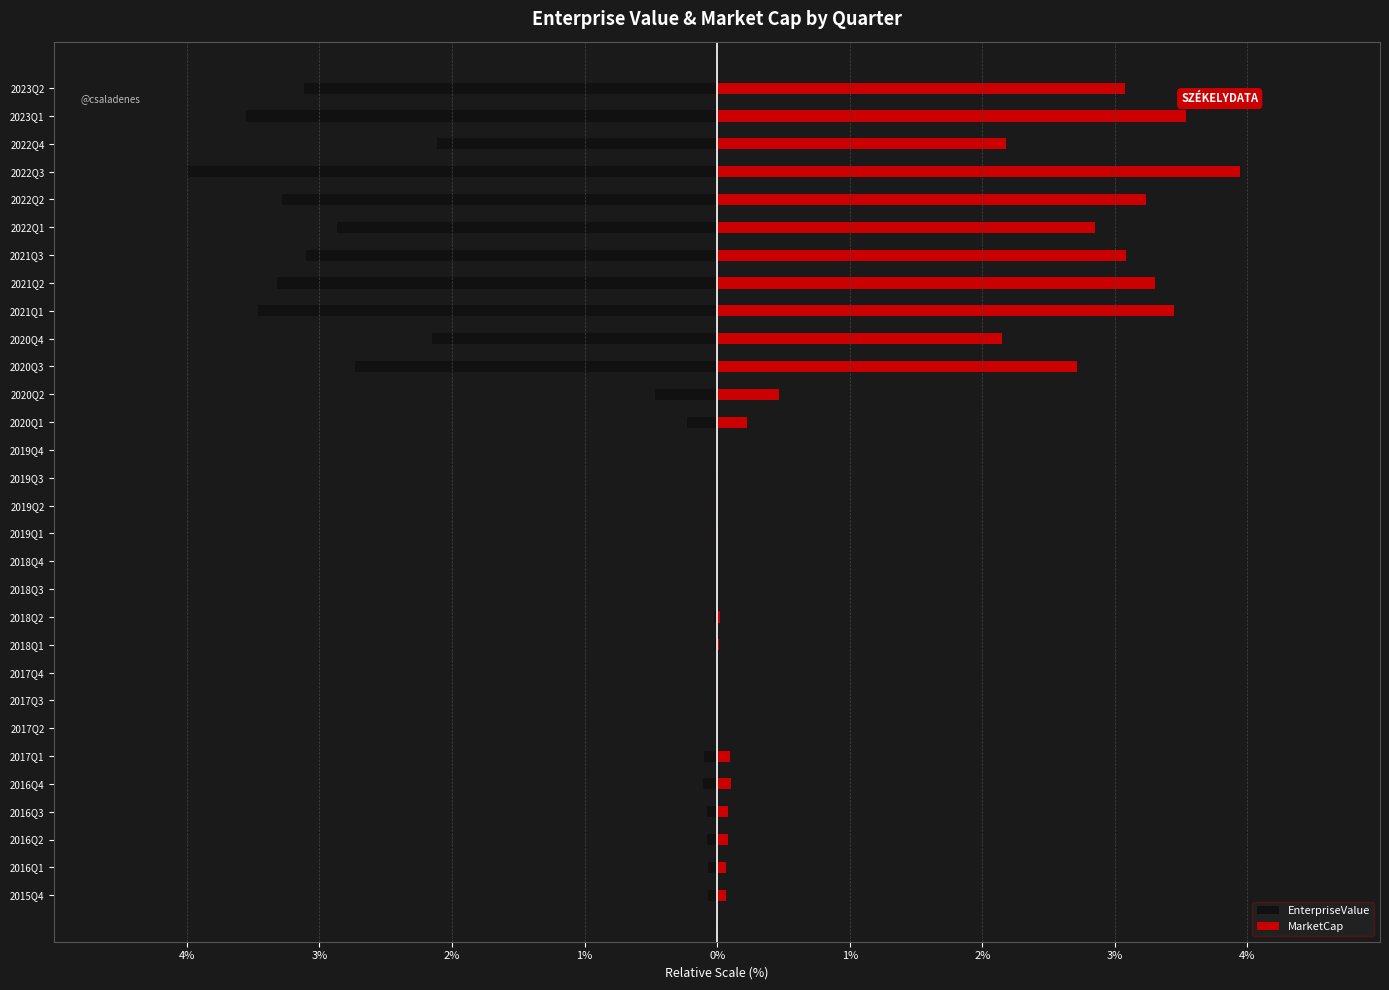

Reading left to right, list all the values displayed in this chart.

EnterpriseValue: -0.1	-0.1	-0.1	-0.1	-0.1	-0.1	-0.0	-0.0	-0.0	-0.0	-0.0	-0.0	-0.0	-0.0	-0.0	-0.0	-0.0	-0.2	-0.5	-2.7	-2.2	-3.5	-3.3	-3.1	-2.9	-3.3	-4.0	-2.1	-3.6	-3.1
MarketCap: 0.1	0.1	0.1	0.1	0.1	0.1	0.0	0.0	0.0	0.0	0.0	0.0	0.0	0.0	0.0	0.0	0.0	0.2	0.5	2.7	2.1	3.4	3.3	3.1	2.8	3.2	3.9	2.2	3.5	3.1